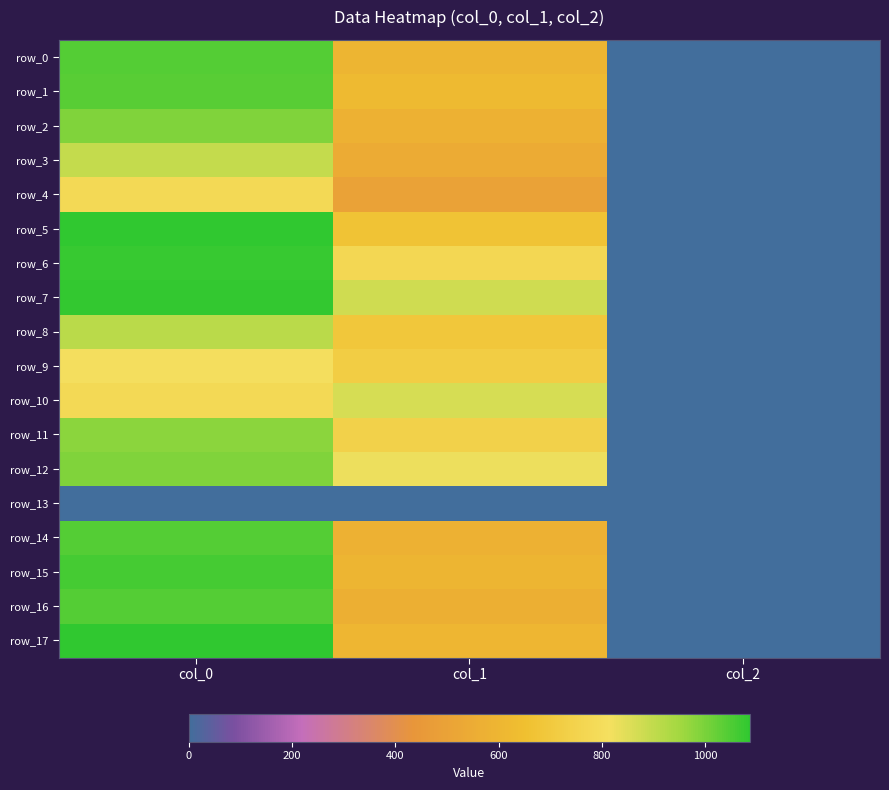

Which category has the highest value in the row_4 series?

col_0